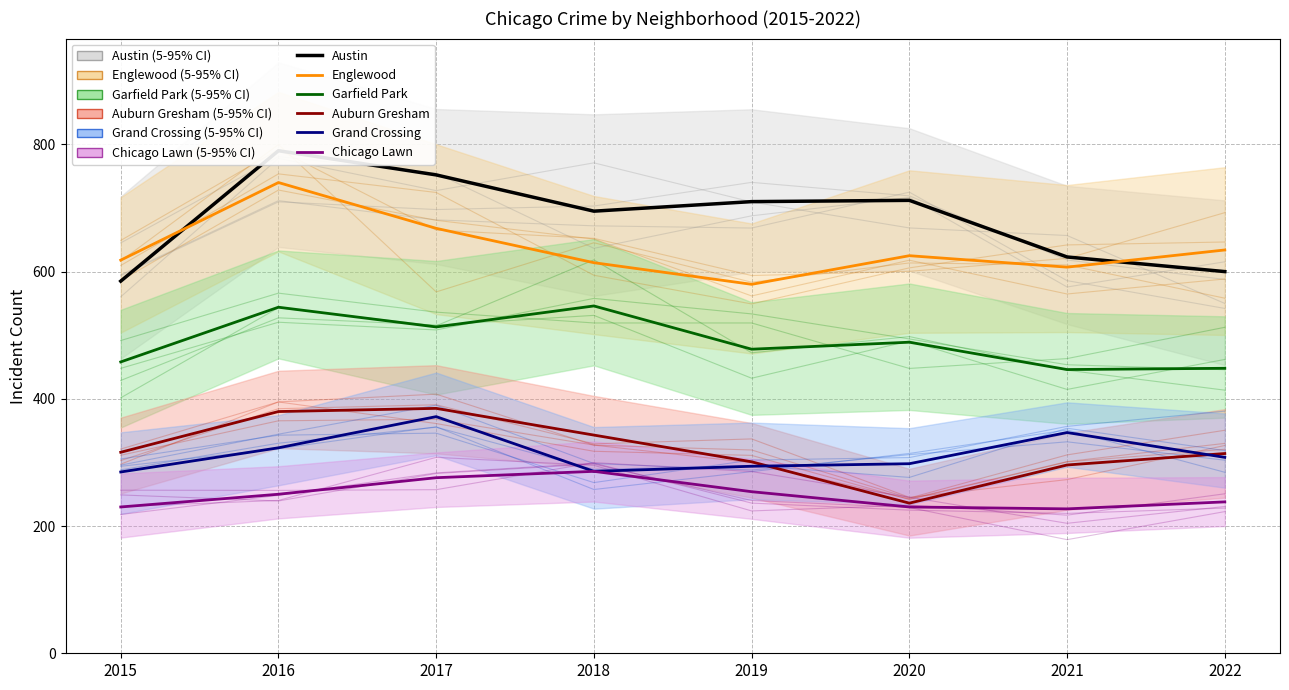

Count the Austin values in the range 623 to 752.

5